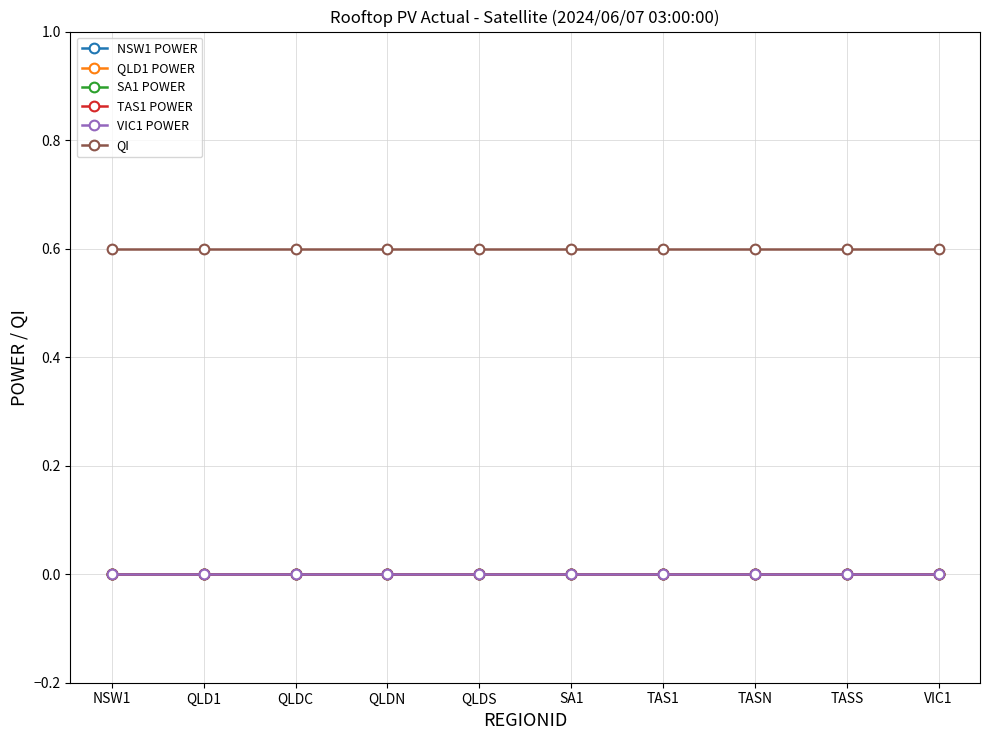

Does the chart have visible grid lines?

Yes